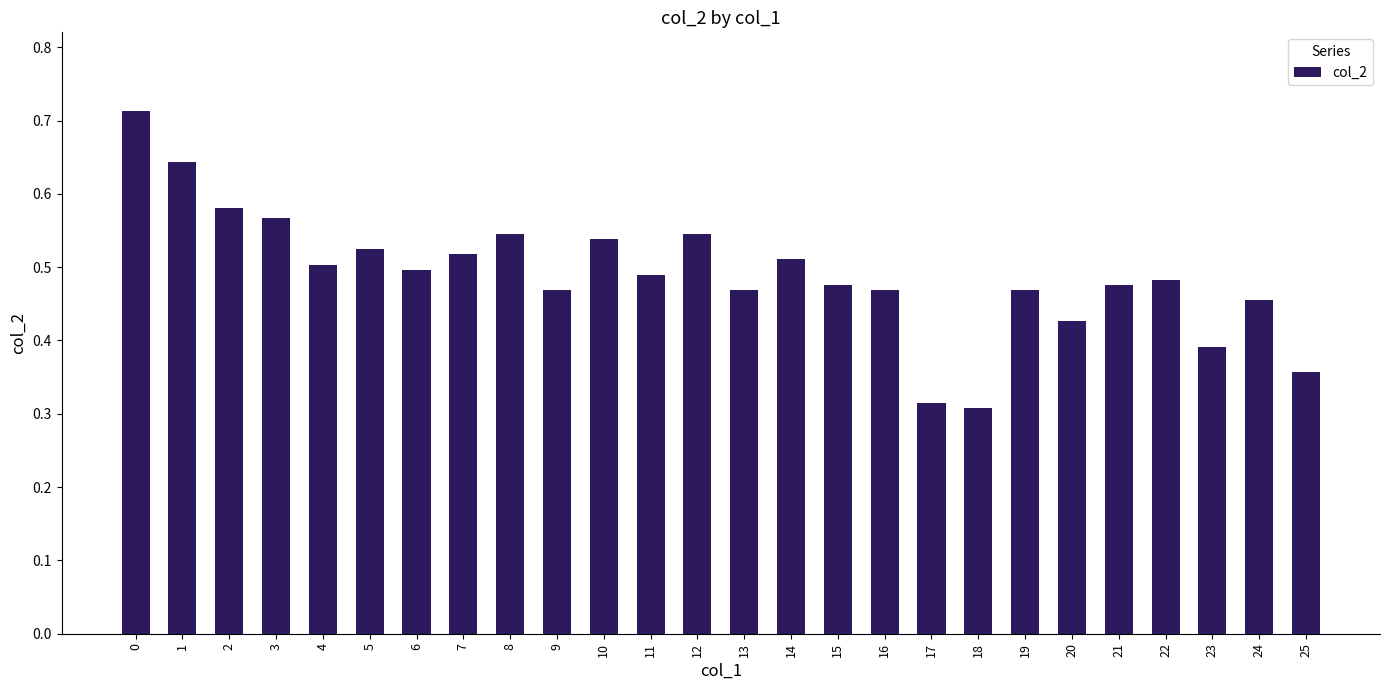

Which has a higher value, 7 or 10?

10